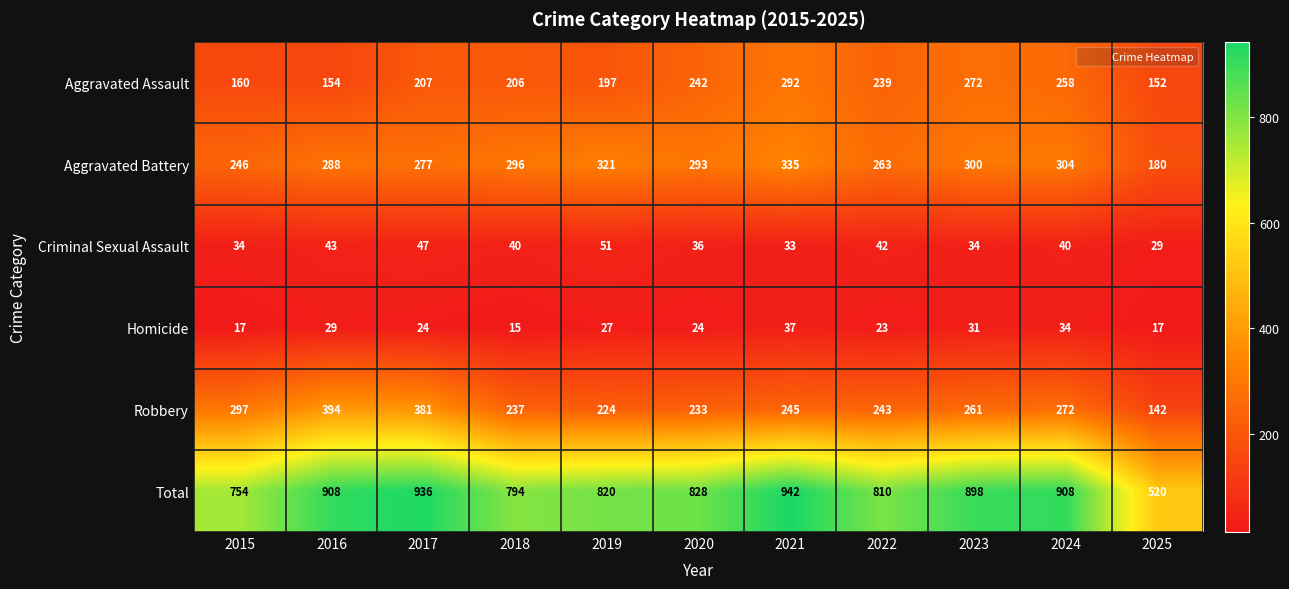

What is the greatest value displayed?

942